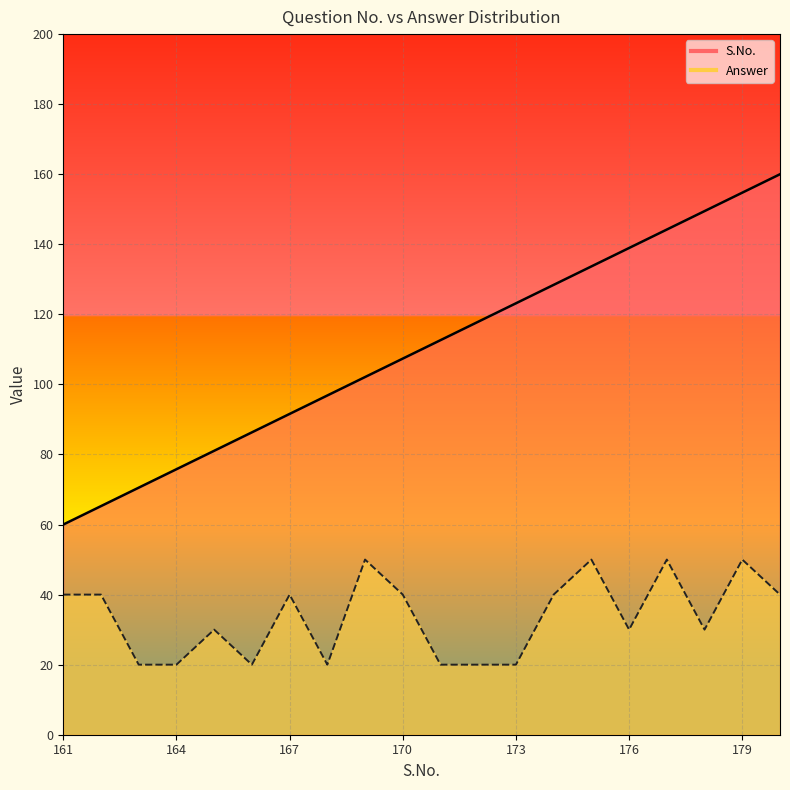

Which series has the largest total across all categories?

S.No.